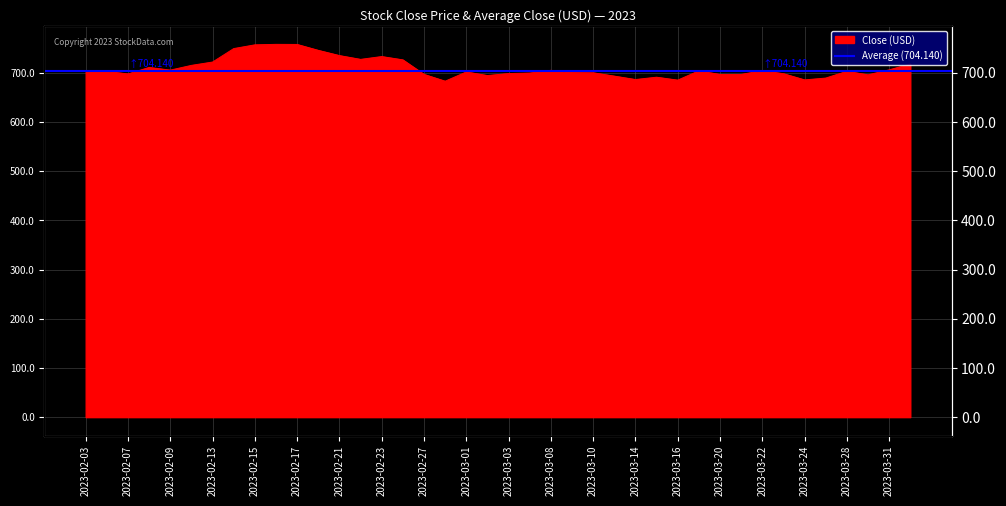

Reading left to right, extract all data points from this chart.

704.1	703.0	697.8	711.0	705.5	715.2	722.0	749.3	756.9	757.9	757.7	745.7	735.1	727.4	733.1	726.4	696.9	683.0	701.8	694.5	698.5	699.6	705.1	700.6	700.2	693.3	686.4	691.1	685.1	704.1	696.7	696.7	704.6	698.2	685.6	689.3	703.1	696.0	706.1	717.9